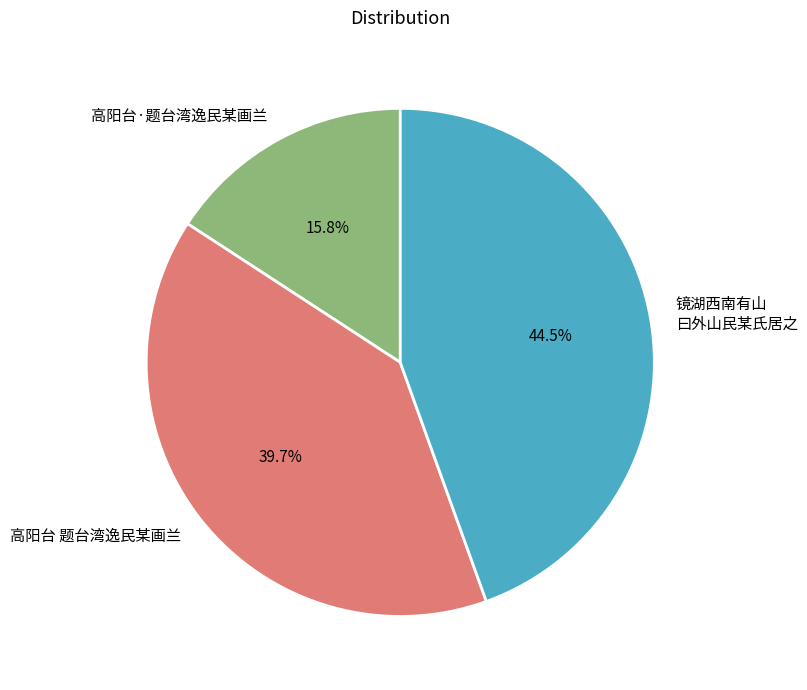

Count the number of slices in the pie.

3